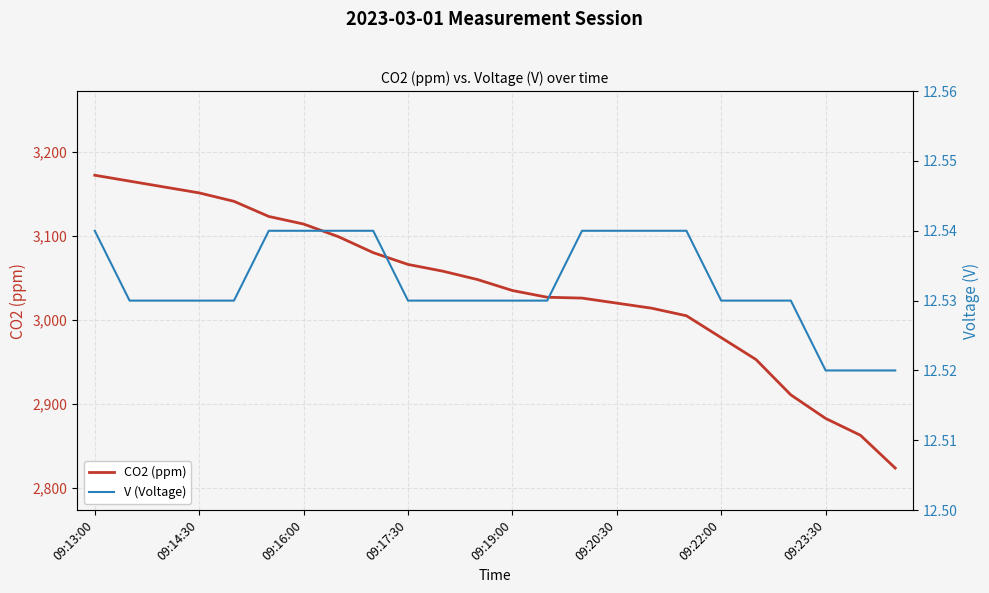

True or false: CO2 (ppm) has a value of 5029 at 09:22:00.

False